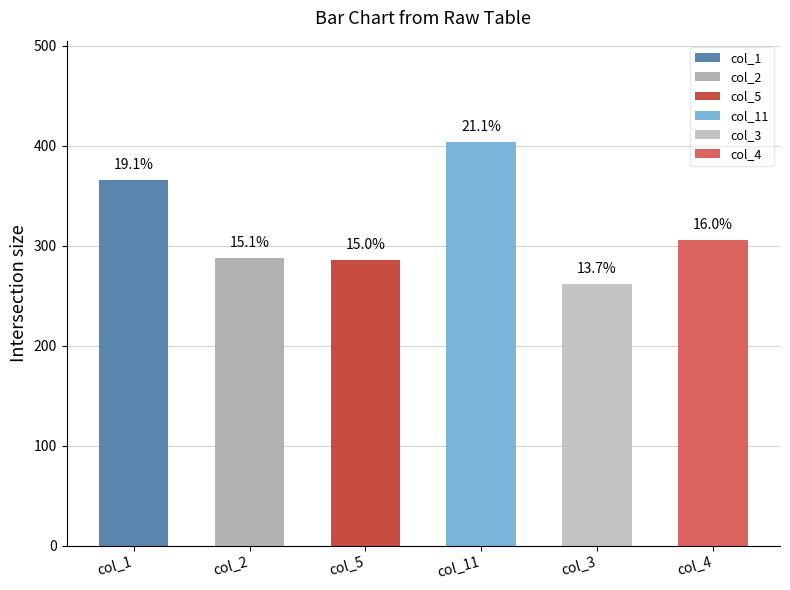

What are all the series names shown in the legend?

col_1, col_2, col_5, col_11, col_3, col_4